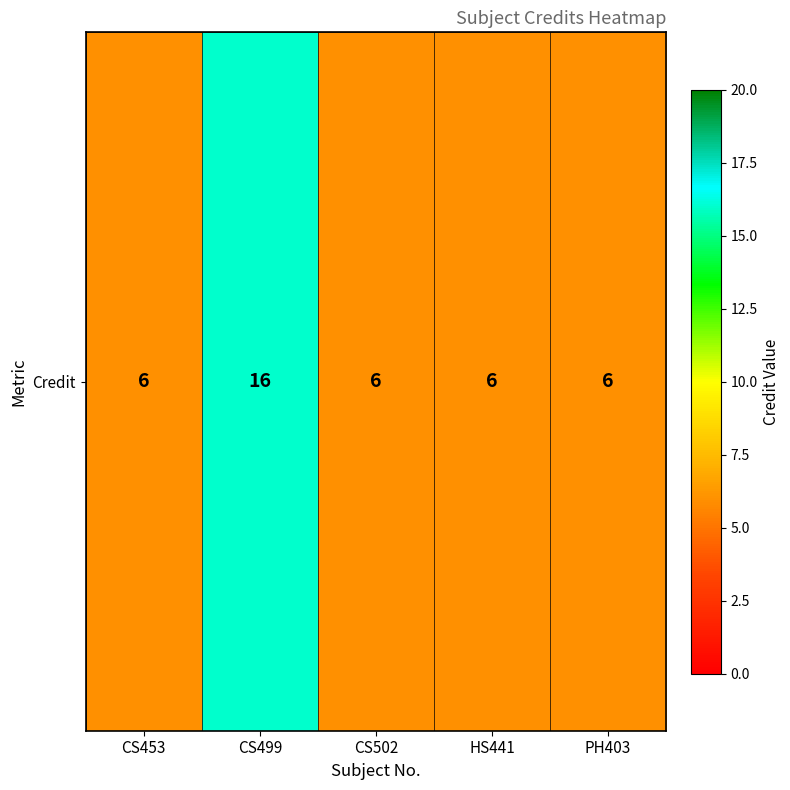

What is the minimum value shown in the chart?

6